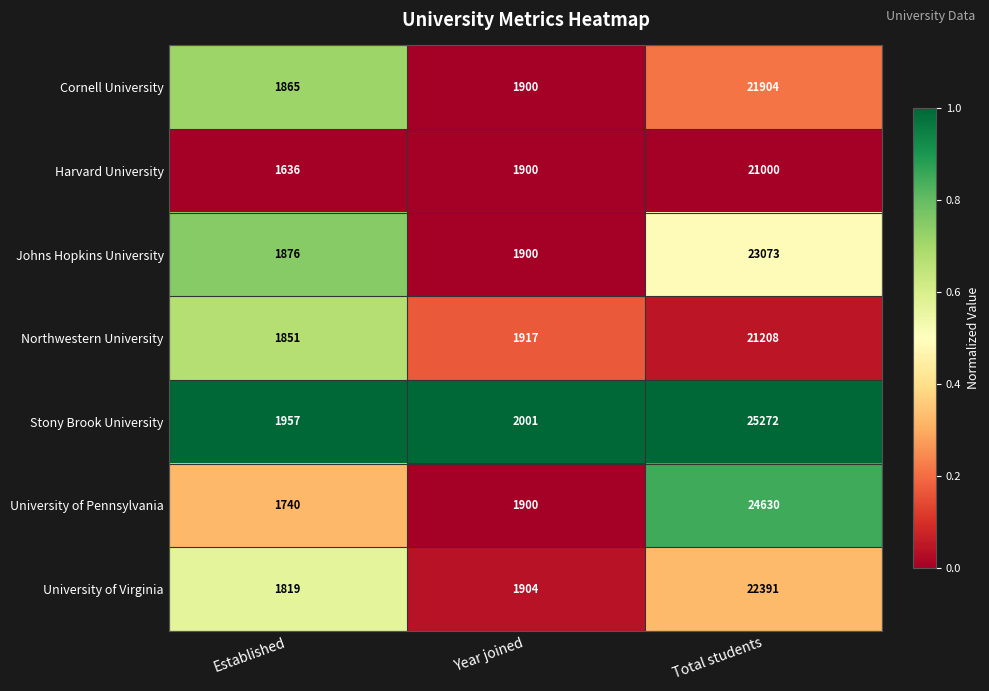

The Stony Brook University series shows 2001 at Year joined. True or false?

True